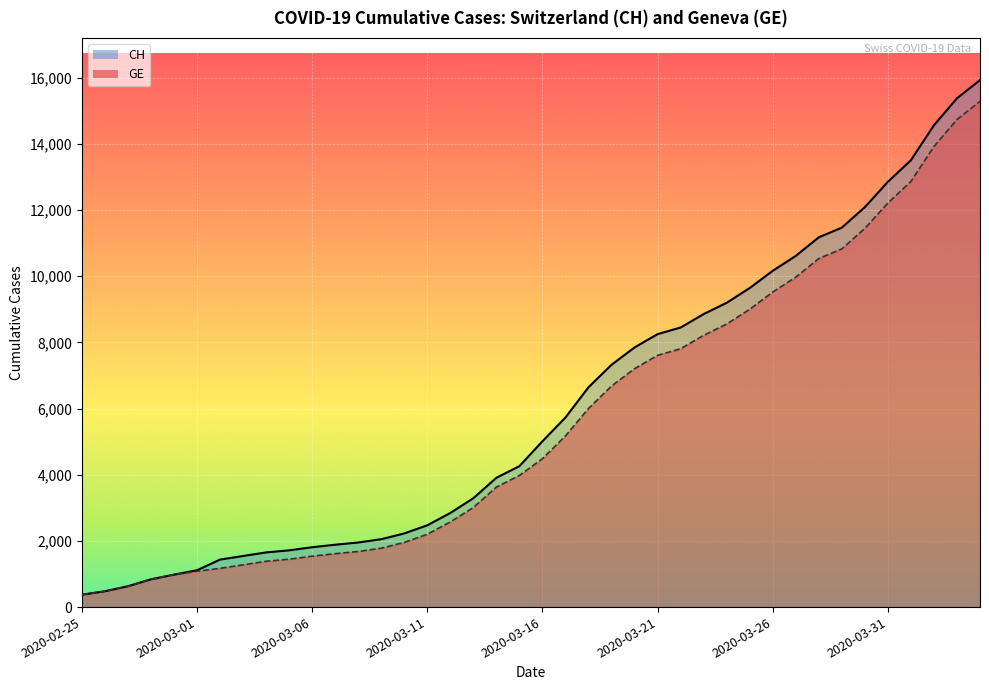

Which label corresponds to the smallest value in the chart?

2020-02-25